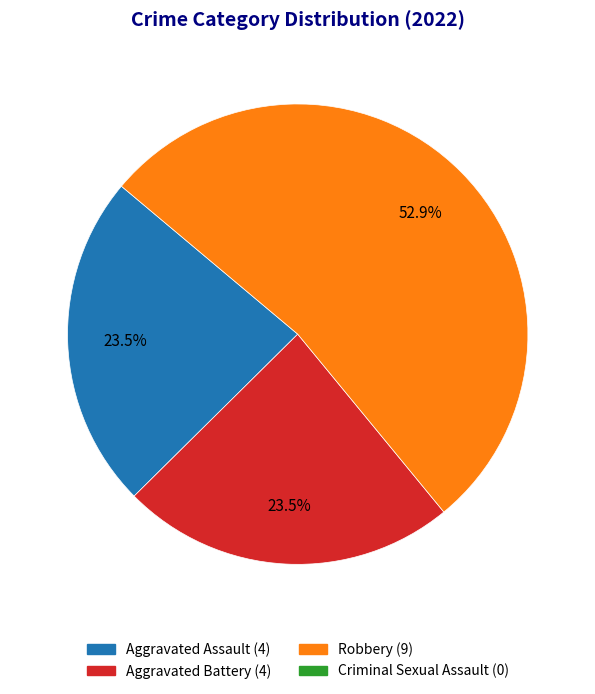

Is there any slice that represents more than half of the pie?

Yes